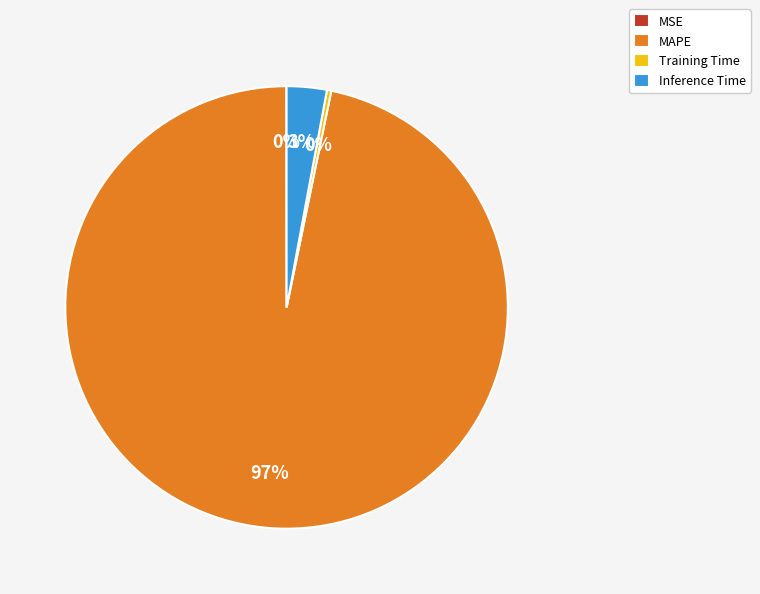

Which has a higher value, Inference Time or MAPE?

MAPE